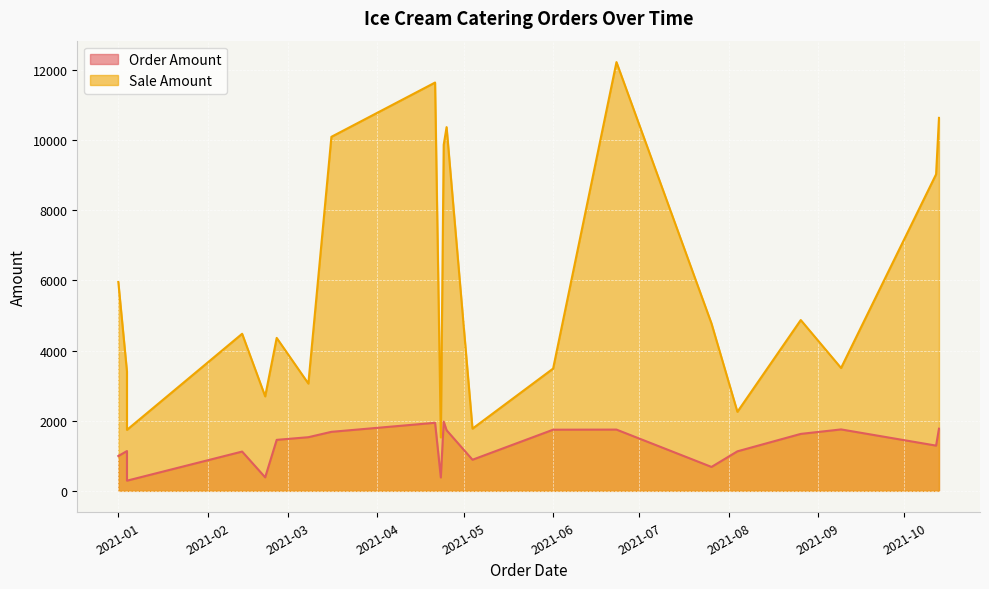

Where is the first local minimum for Order Amount?

2021-01-04